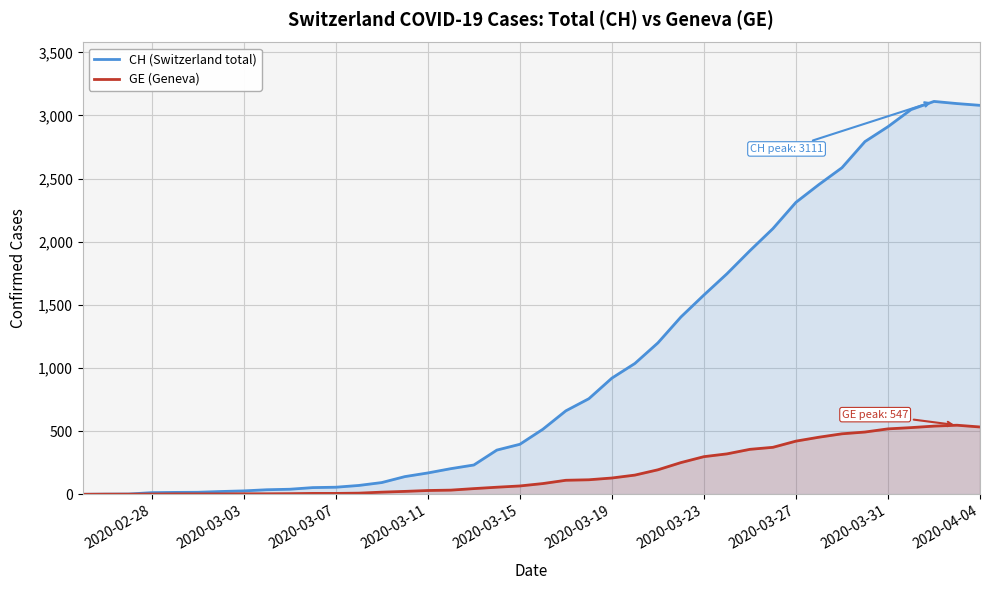

What is the greatest value displayed?

3111